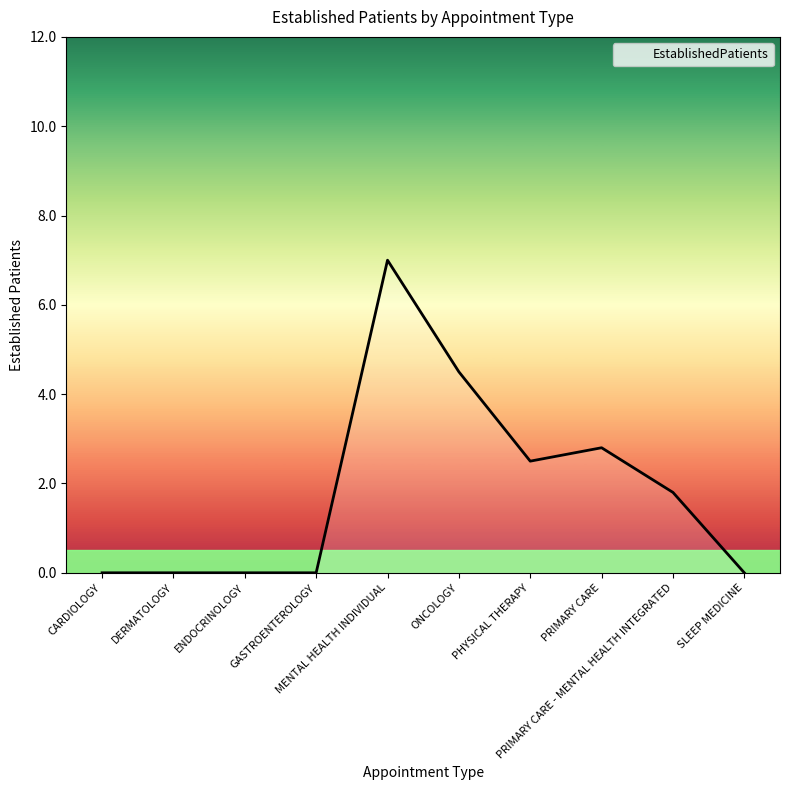

Reading left to right, what are all the values shown in this chart?

CARDIOLOGY=0.0	DERMATOLOGY=0.0	ENDOCRINOLOGY=0.0	GASTROENTEROLOGY=0.0	MENTAL HEALTH INDIVIDUAL=7.0	ONCOLOGY=4.5	PHYSICAL THERAPY=2.5	PRIMARY CARE=2.8	PRIMARY CARE - MENTAL HEALTH INTEGRATED=1.8	SLEEP MEDICINE=0.0